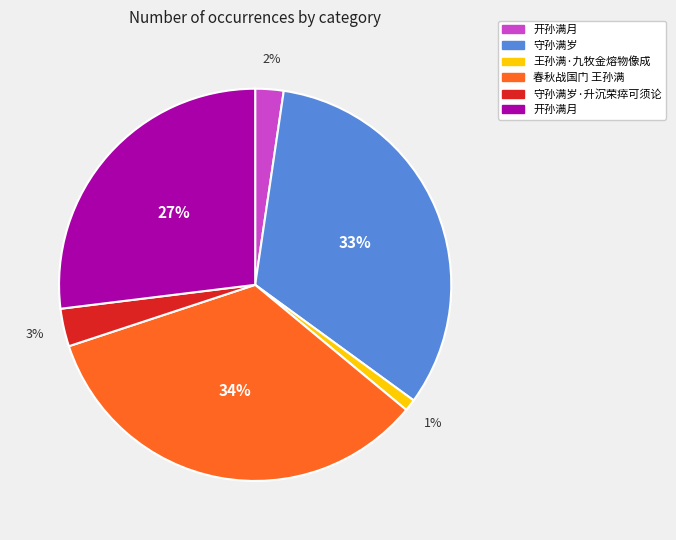

Is there any slice that represents more than half of the pie?

No